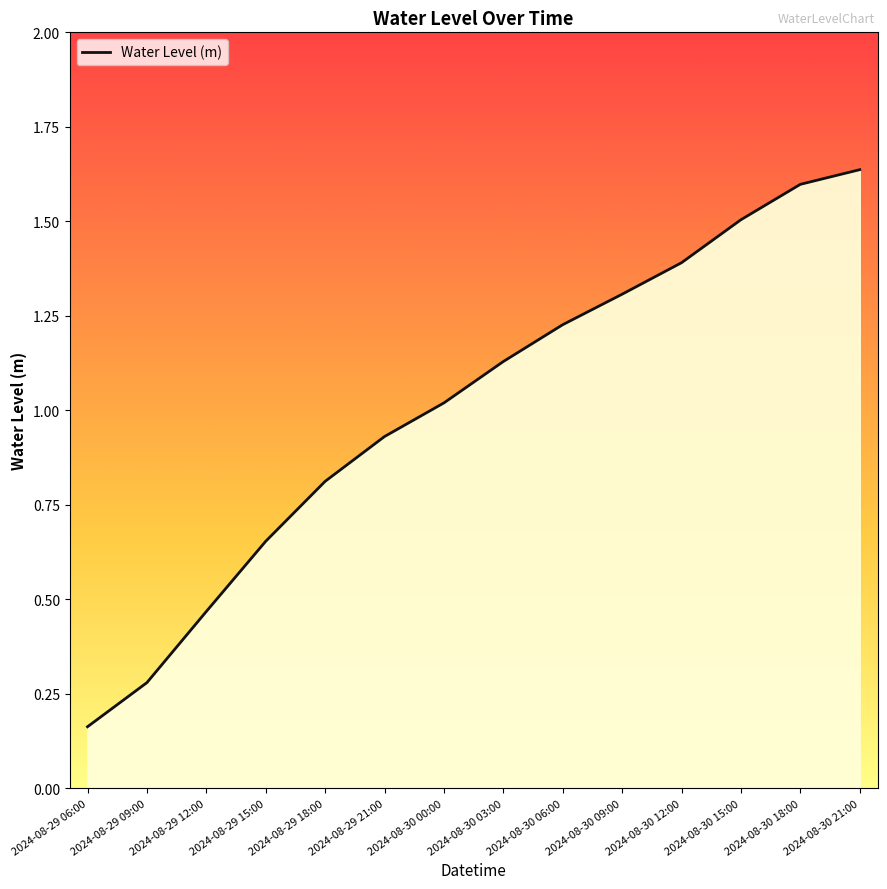

What is the difference between the values at 2024-08-29 09:00 and 2024-08-29 06:00?

0.1